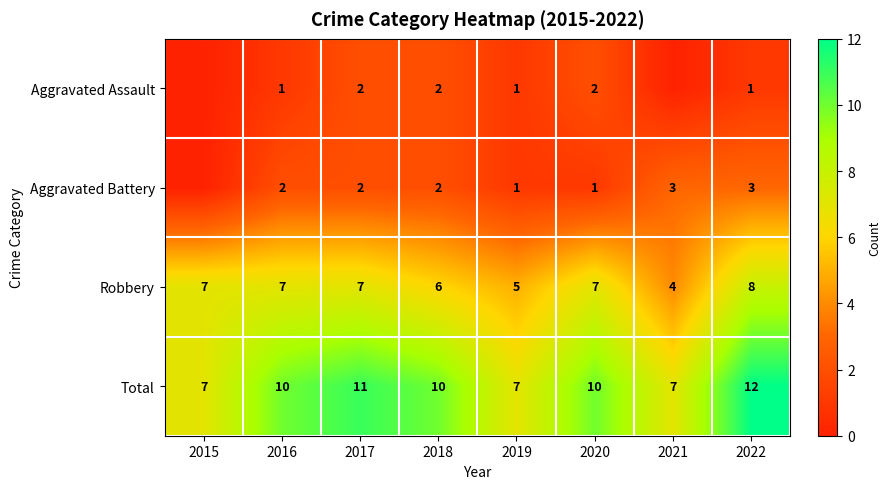

What is the difference between the highest and lowest values at 2018?

8